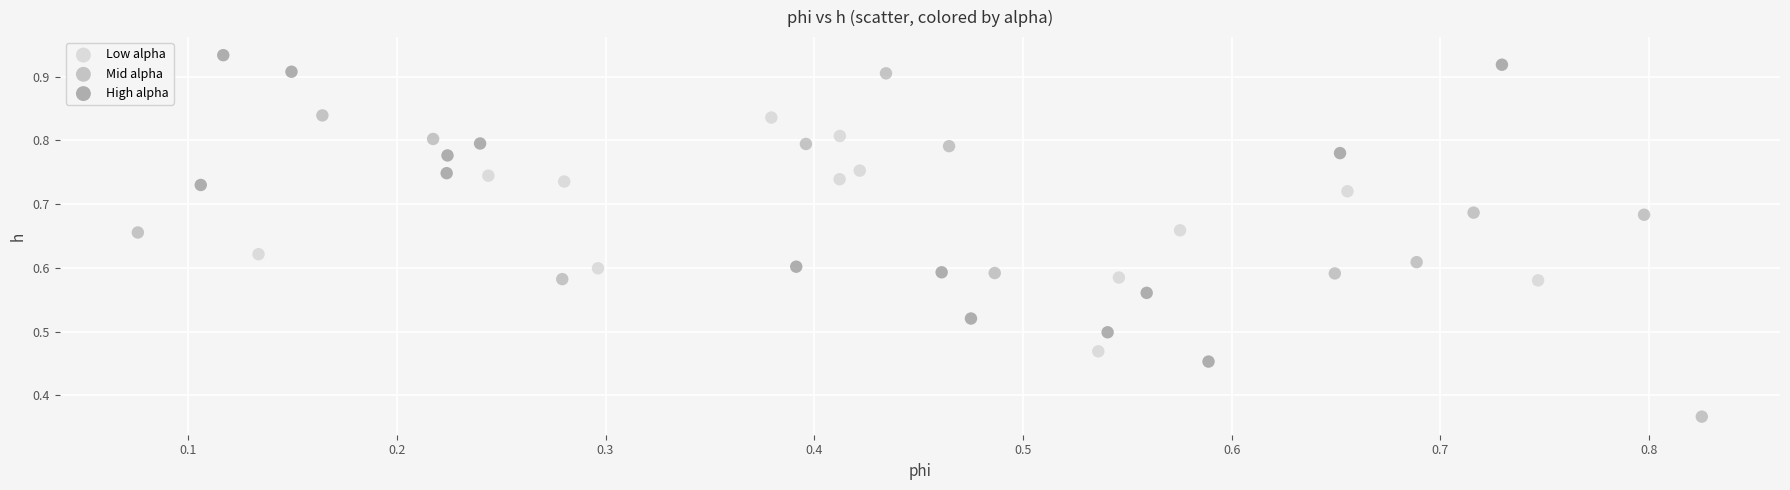

Which series has the widest spread of Y values?

Mid alpha